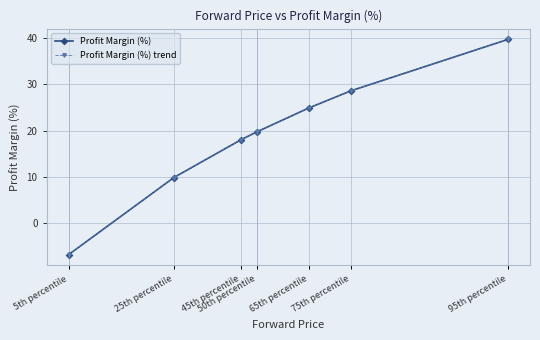

What is the difference between the second highest and minimum values in the Profit Margin (%) trend series?

35.4